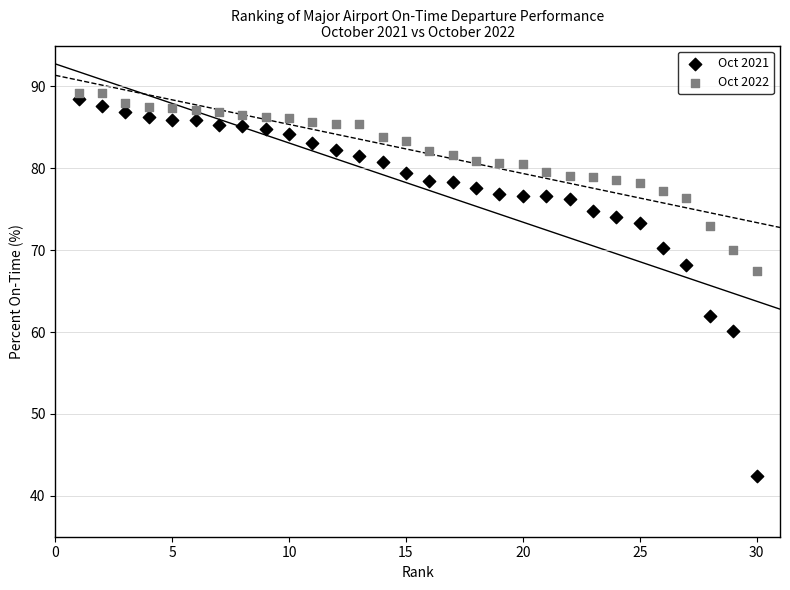

Across all data points, what is the range of Y values (max minus min)?

46.7